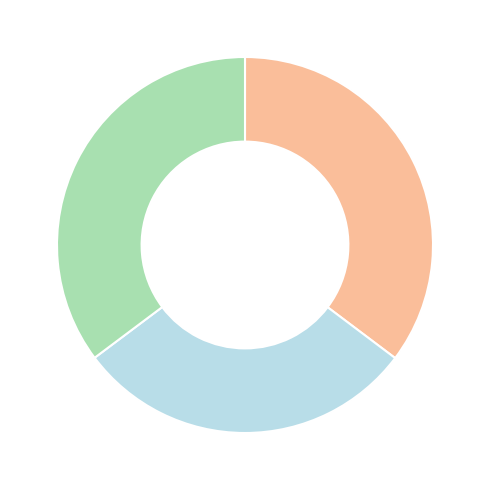

Count the number of slices in the pie.

3